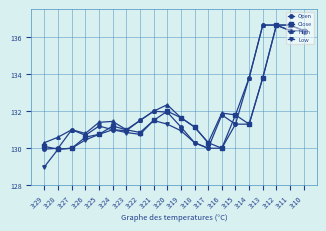

What is the difference between the maximum and second lowest values in the Low series?

6.7